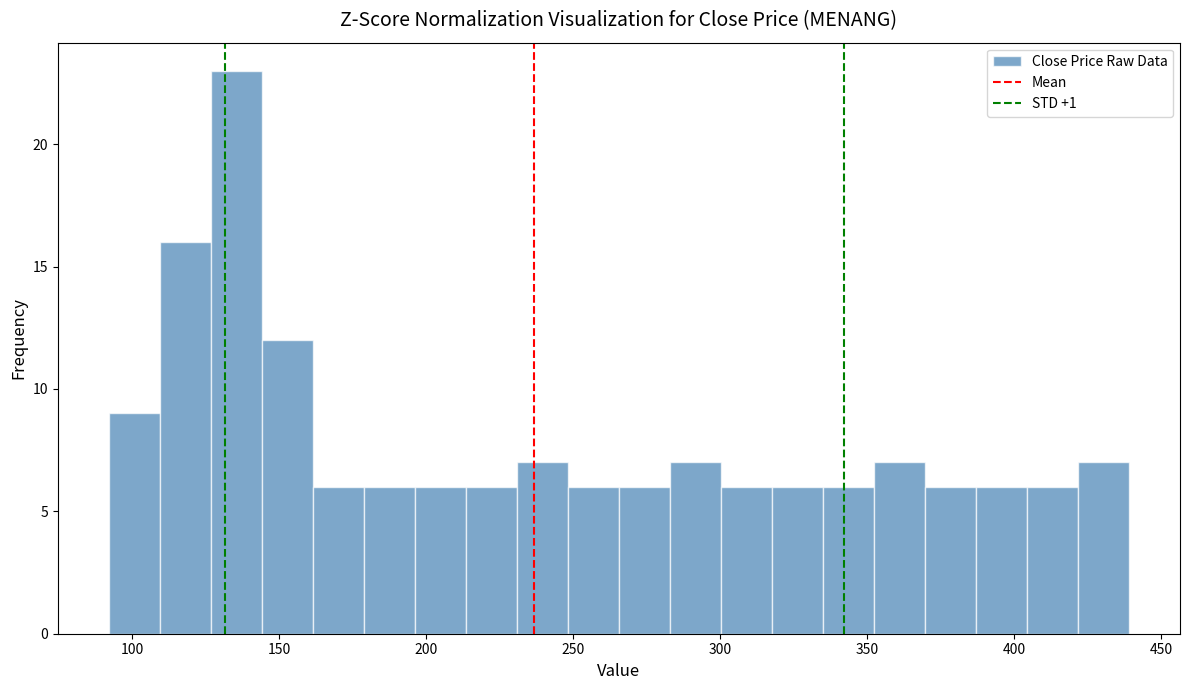

Around what value on the x-axis is the tallest bar? Give the approximate position of its centre, as read against the axis.

135